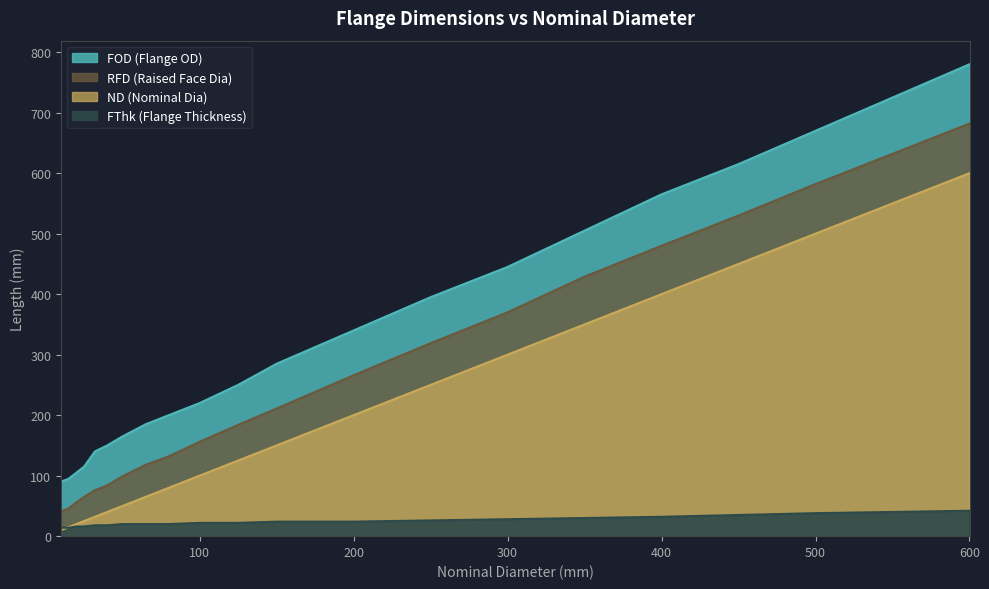

How many series are shown in this chart?

4